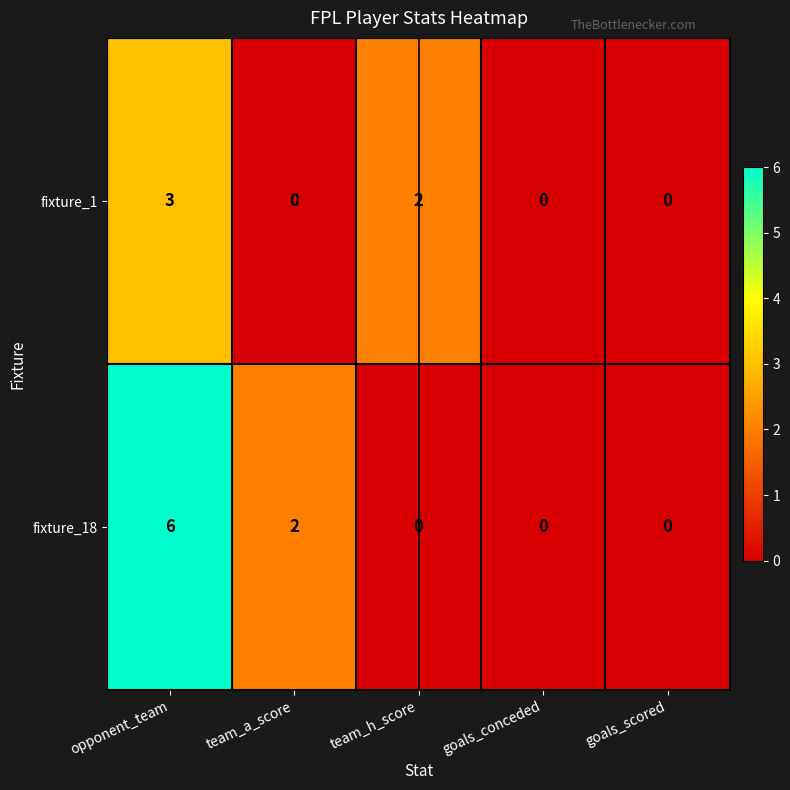

At which category is the sum across all series the highest?

opponent_team